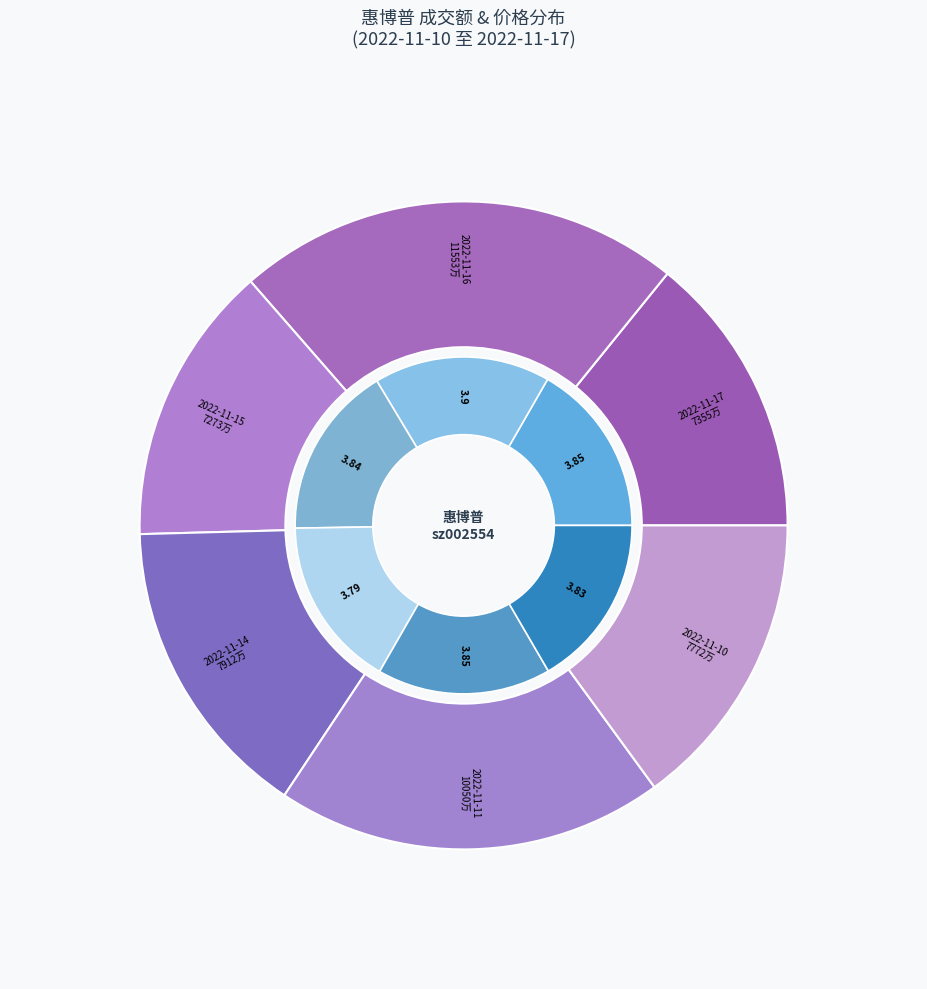

To the nearest percent, what is the difference between the largest and smallest slice percentages?

8%